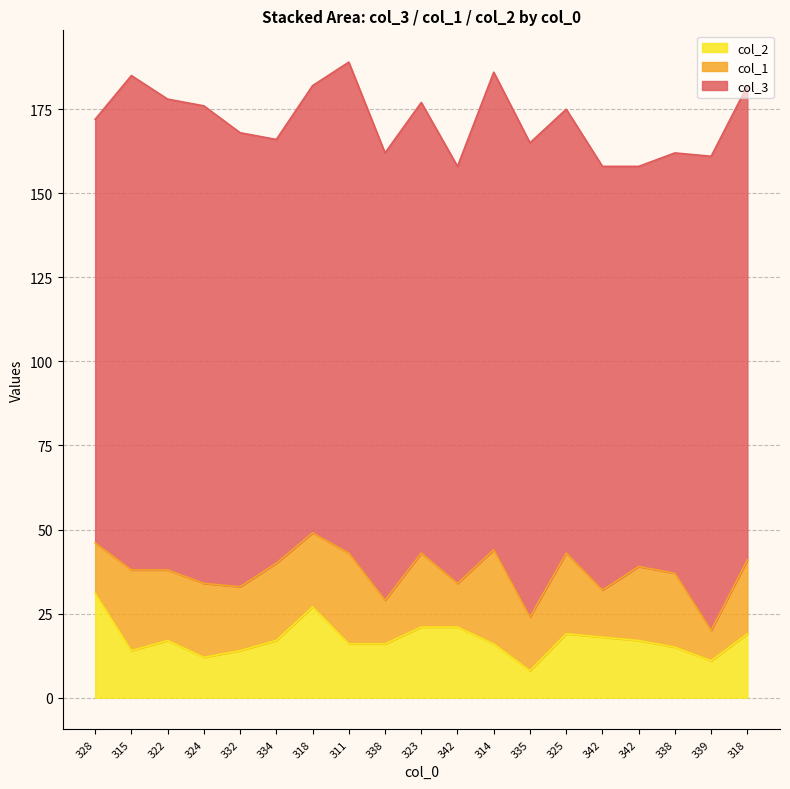

True or false: col_2 has more than 2 points higher than both neighbors.

True